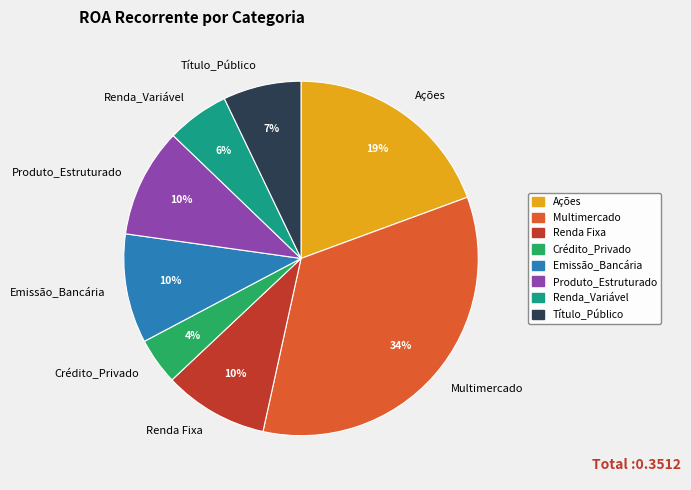

Does Produto_Estruturado account for over 50% of the chart?

No